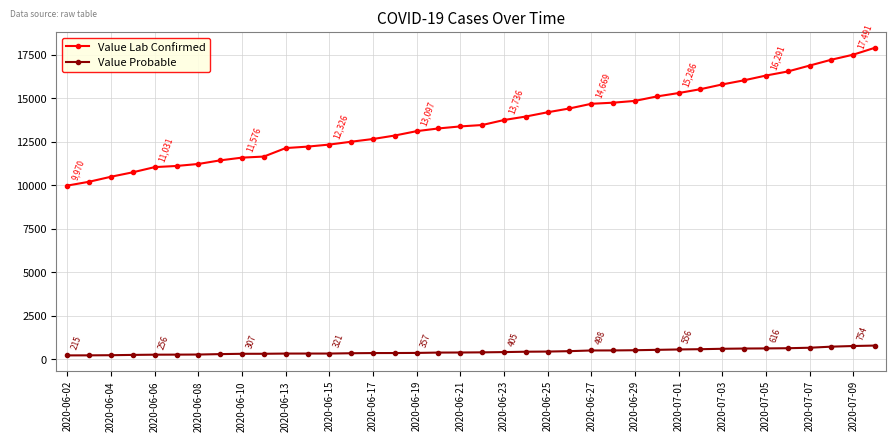

True or false: Value Probable and Value Lab Confirmed intersect in this chart.

False